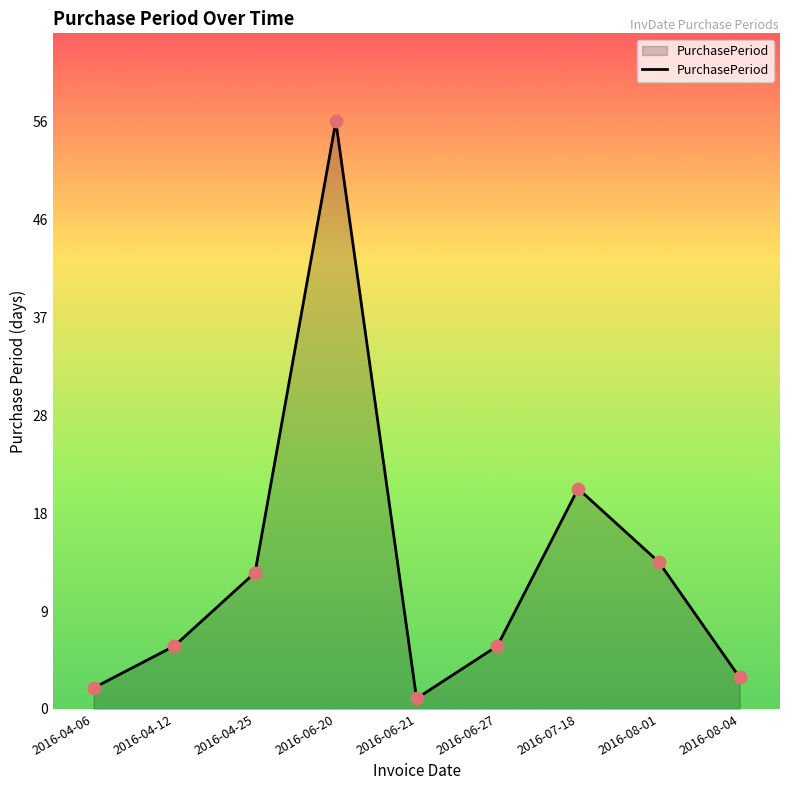

What is the change in value from 2016-06-20 to 2016-08-01?

-42